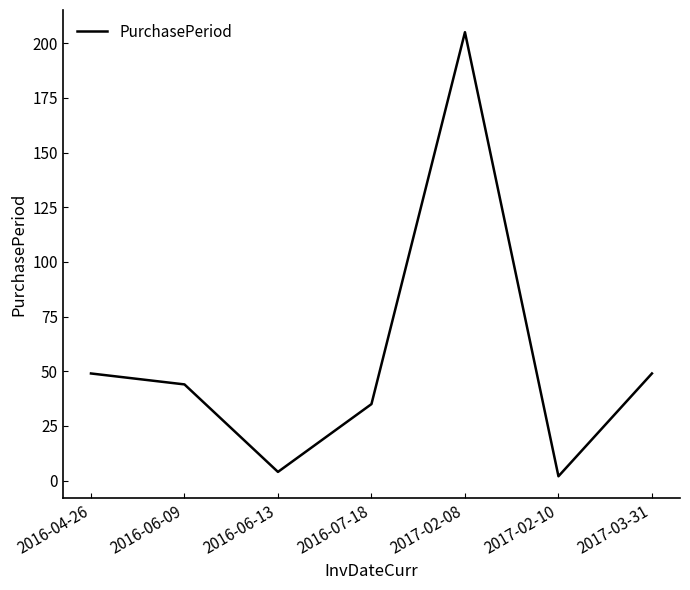

The chart shows a value of 77 at 2016-06-09. True or false?

False